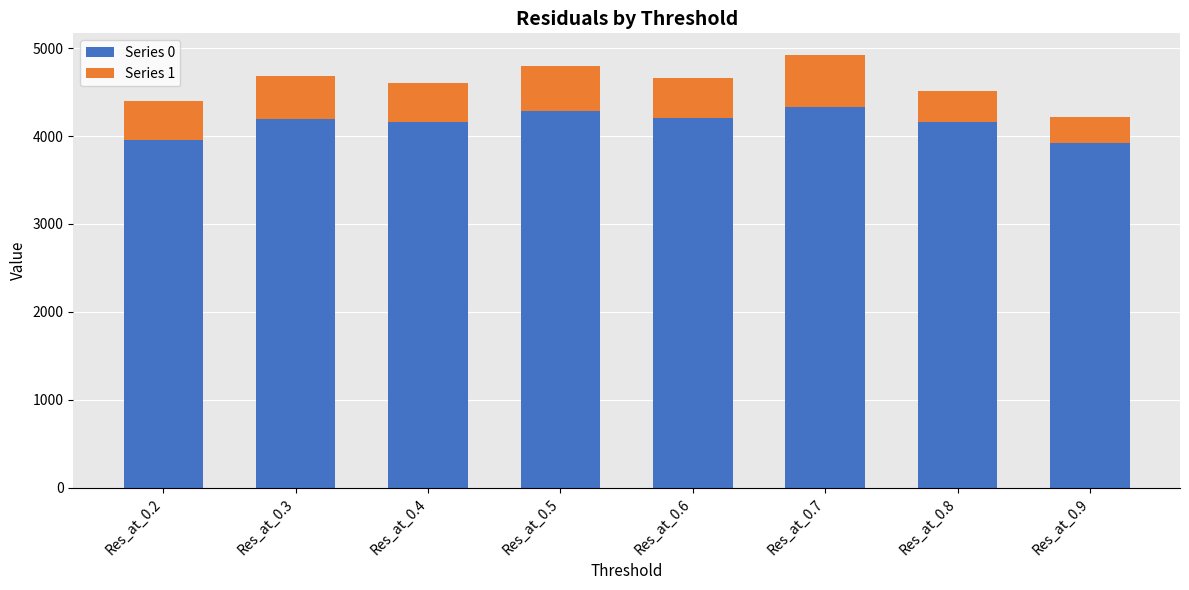

What is the approximate value of Series 0 at Res_at_0.8?

4163.3